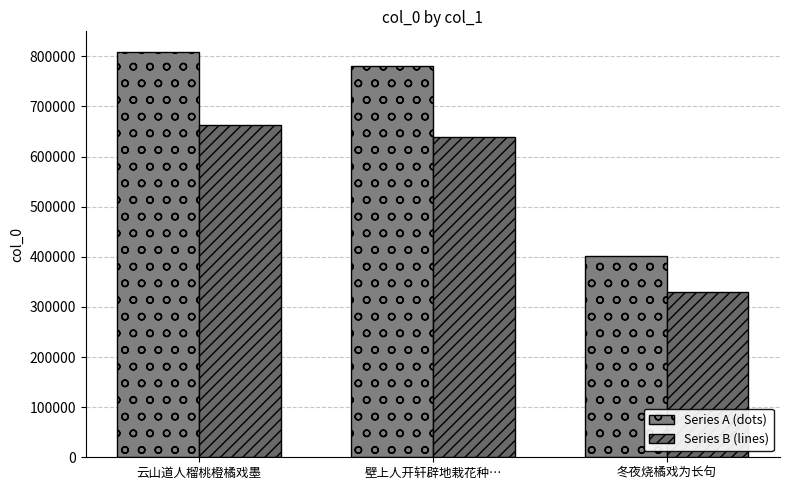

The value of Series A (dots) at 冬夜烧橘戏为长句 is 97414.2. True or false?

False